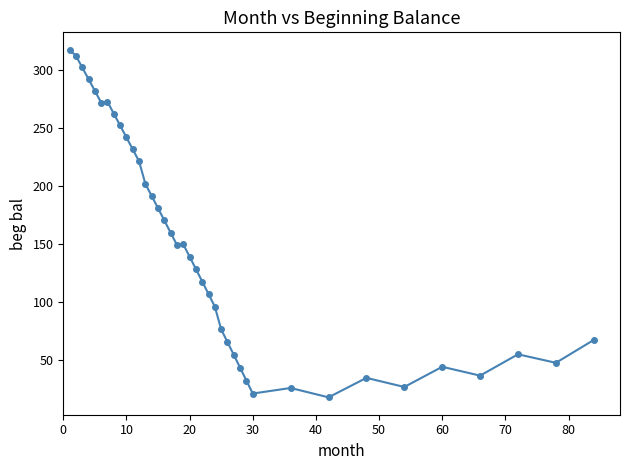

True or false: the data has more than 2 interior local peaks.

True